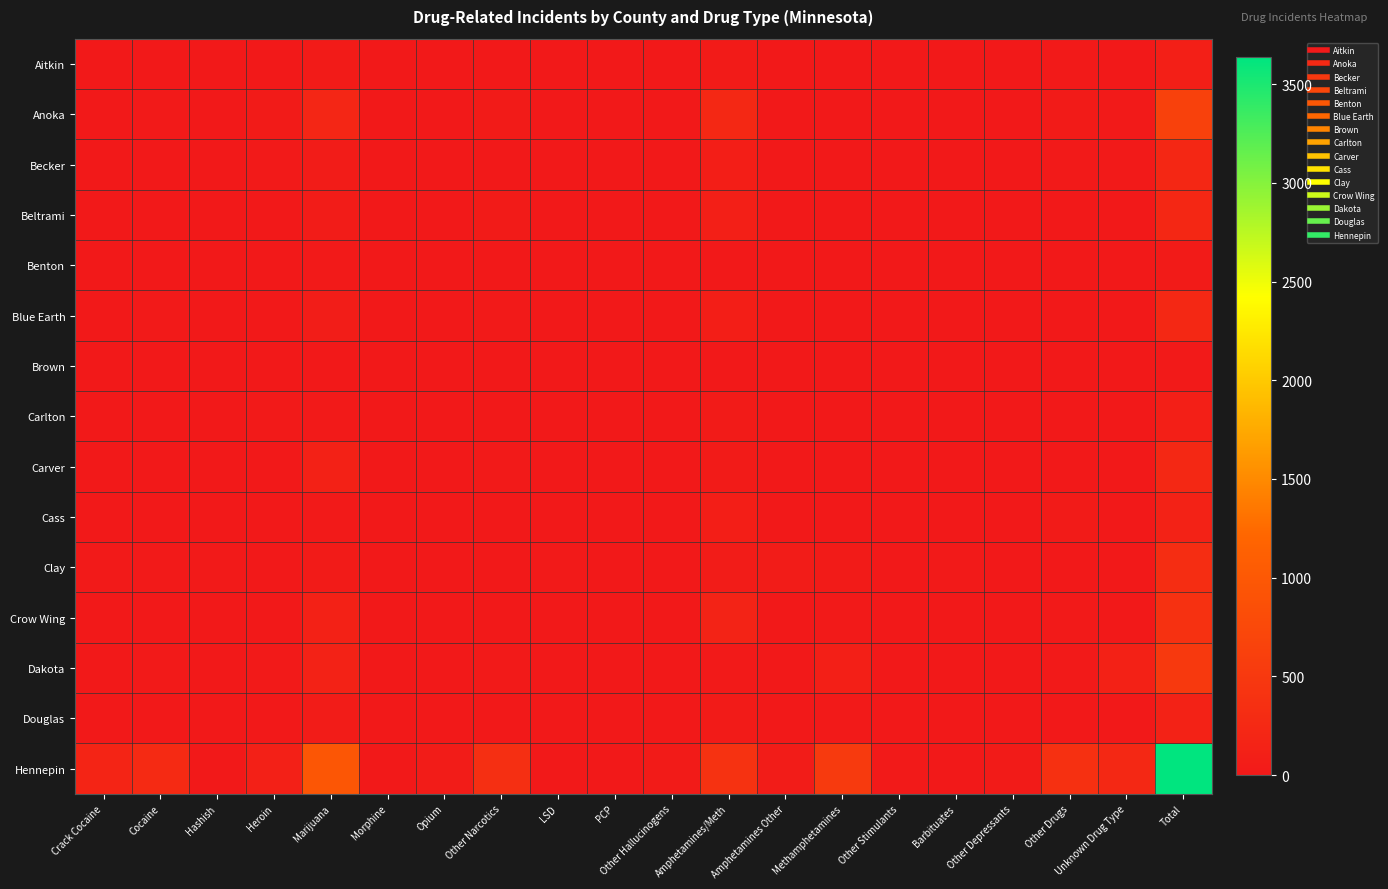

What is the spread (max minus min) of values at Morphine?

5